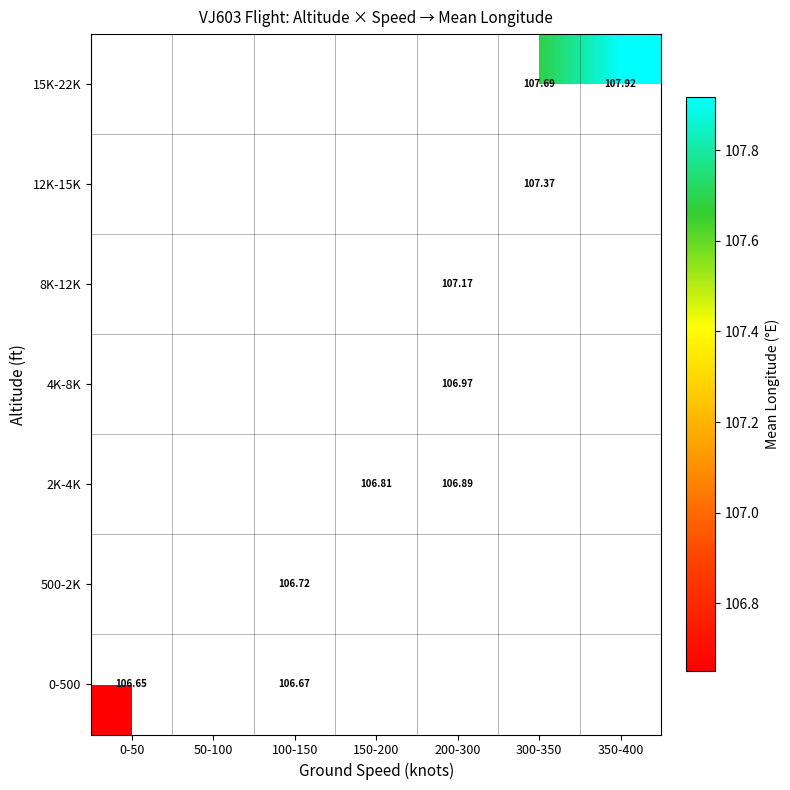

How many categories are shown in the chart?

7